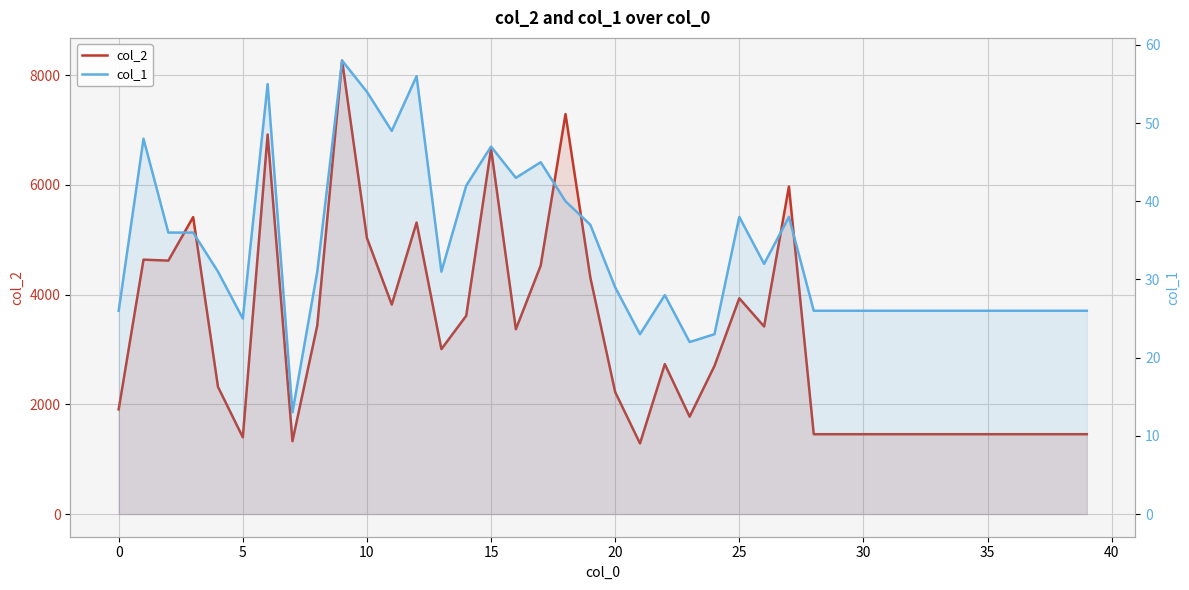

What is the difference between the col_1 values at 26 and 19?

5